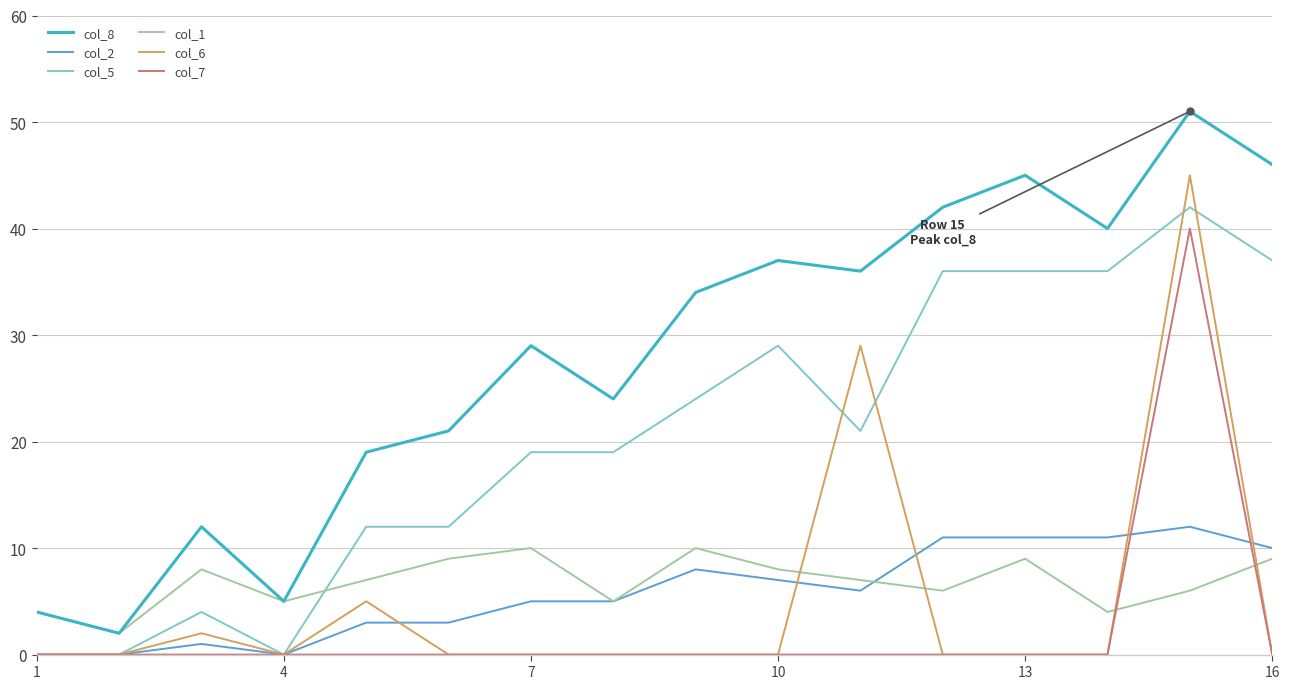

Which series has the largest total across all categories?

col_8